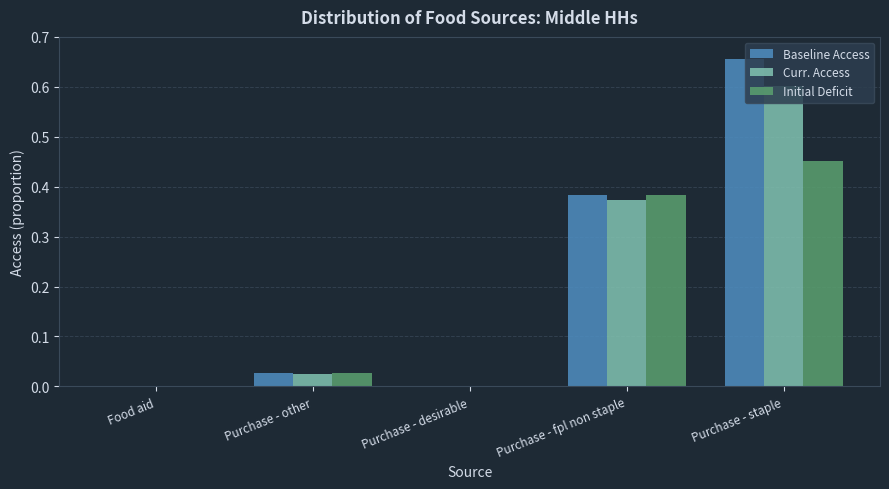

What is the sum of all Curr. Access values?

1.0